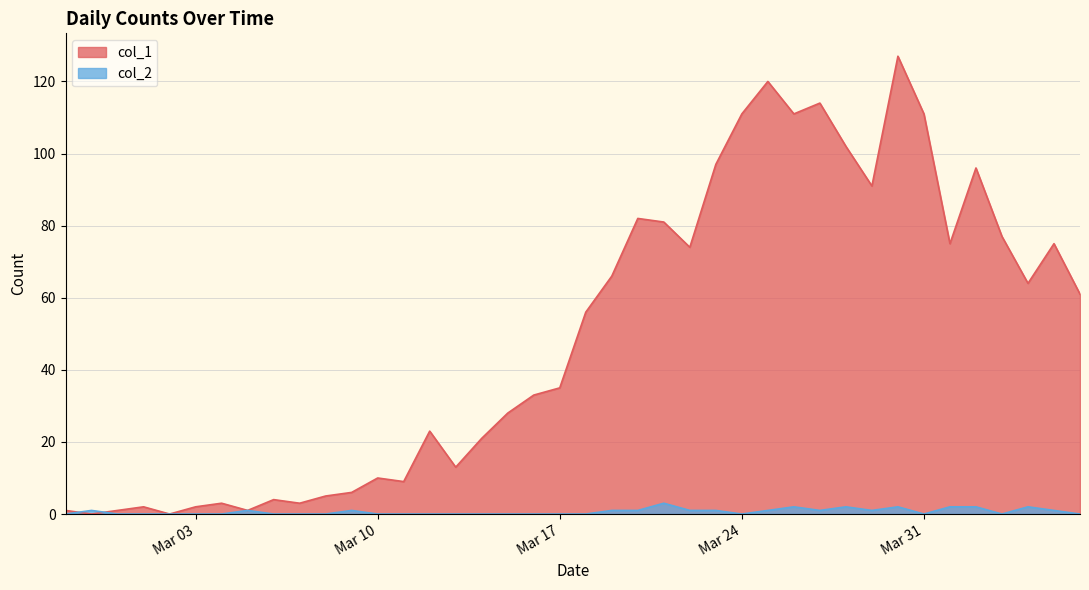

The col_1 series shows 40 at 2020-03-30. True or false?

False